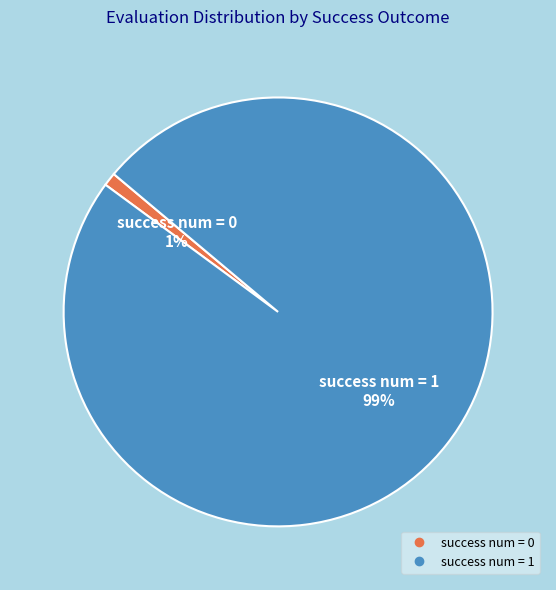

To the nearest percent, what is the average slice percentage?

50%